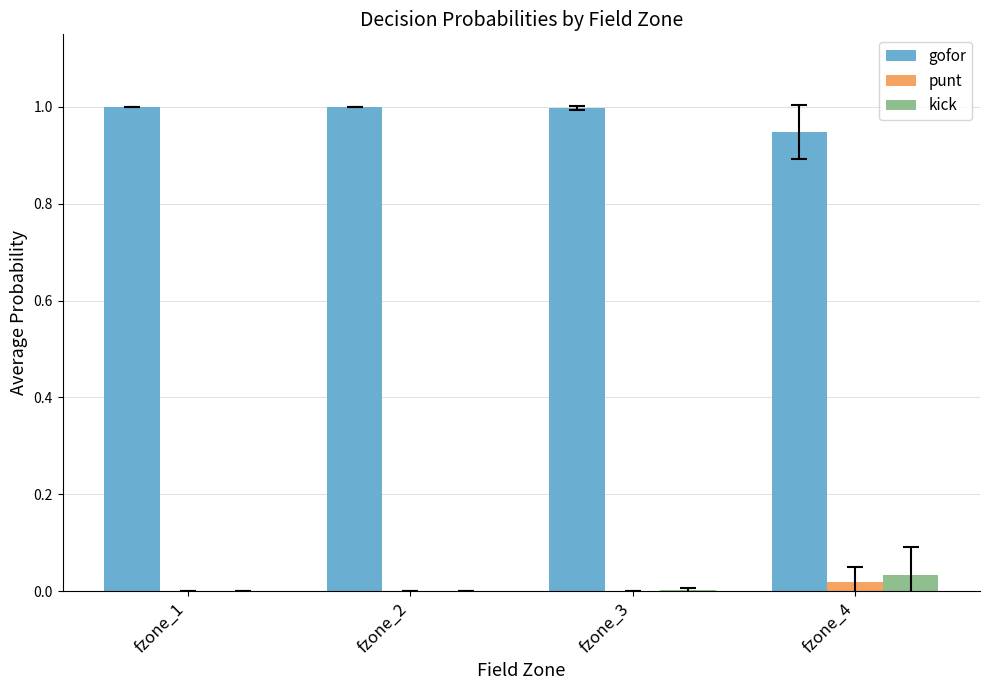

How many distinct data groups are displayed?

3